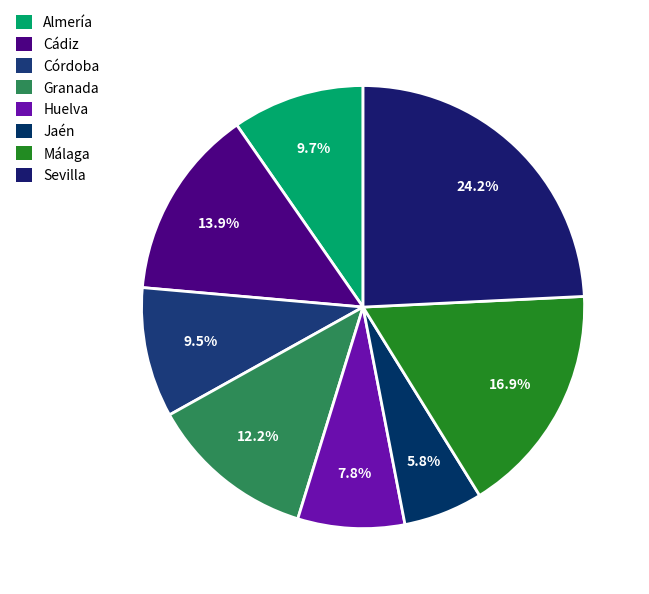

To the nearest percent, what portion does Sevilla represent?

24%